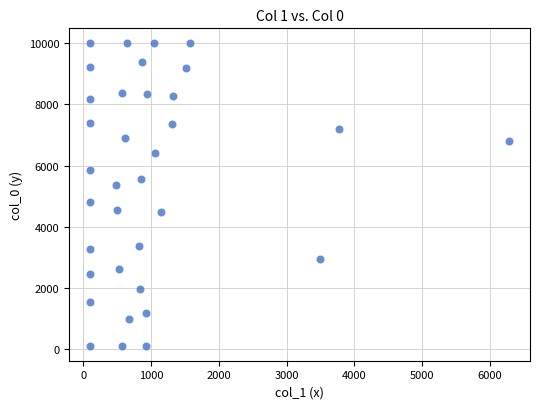

What is the range of Y values (max minus min)?

9900.0